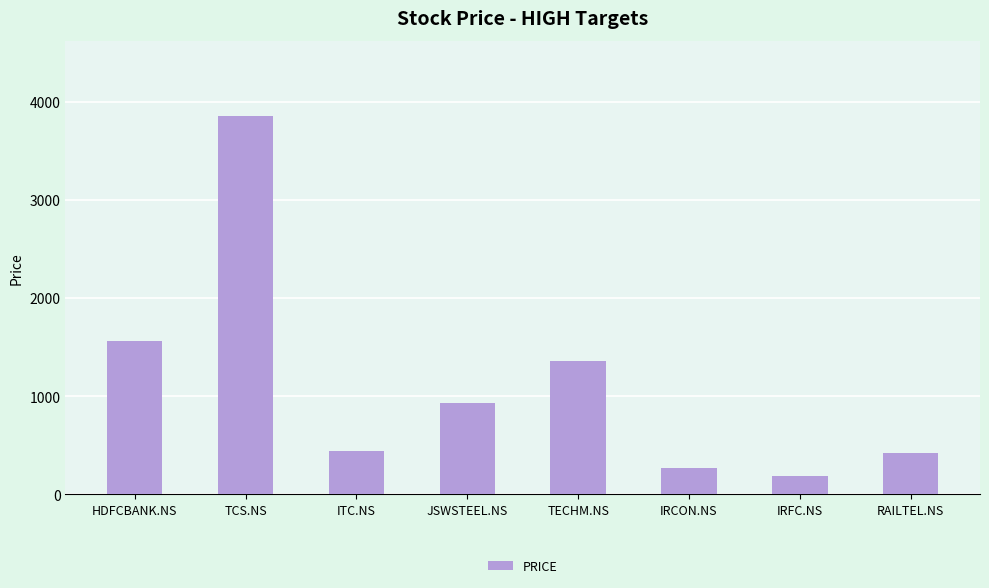

What is the difference between the second highest and minimum values?

1382